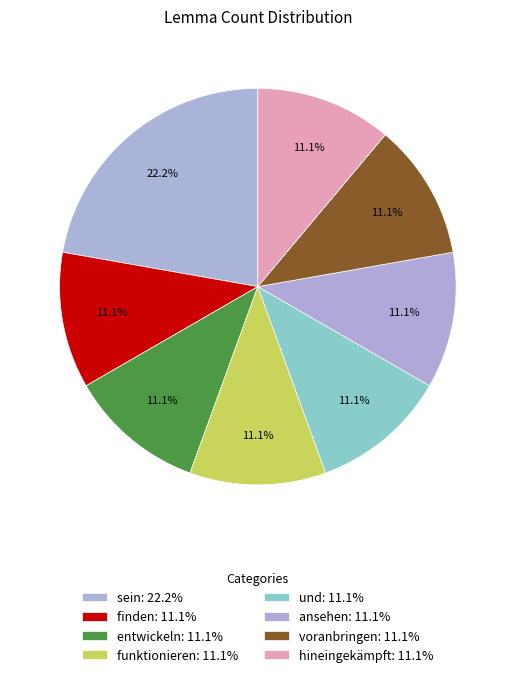

Count the number of slices in the pie.

8